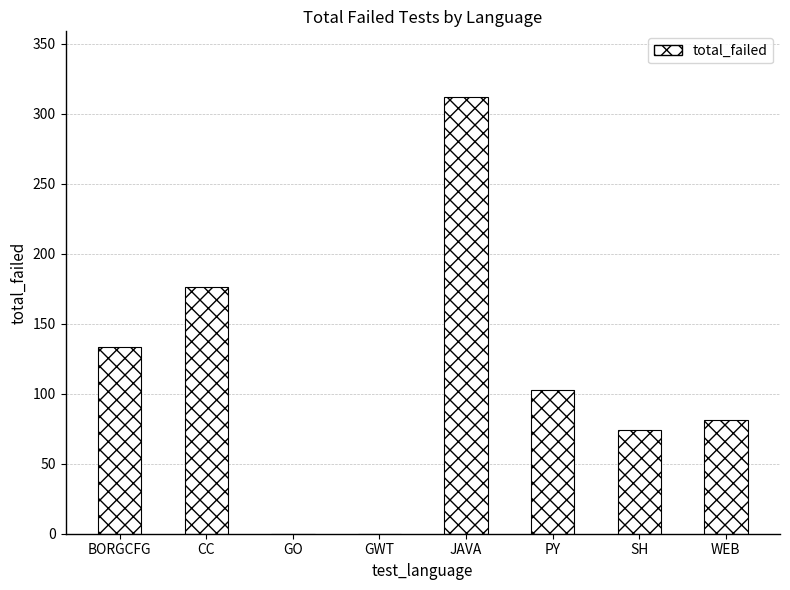

What is the ratio of the value at SH to the value at BORGCFG?

0.6